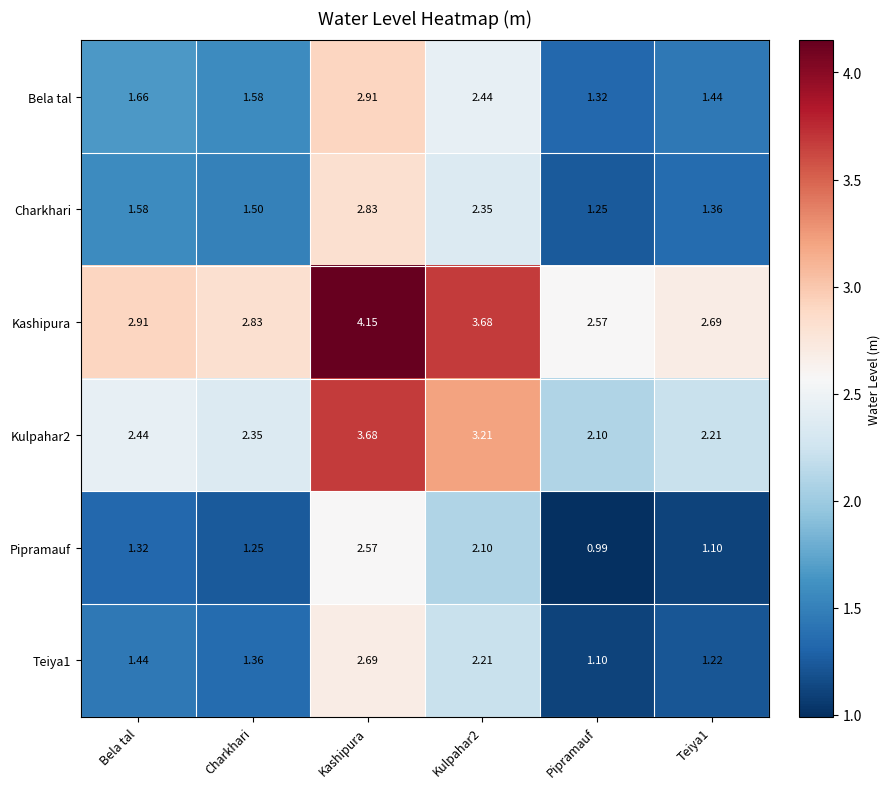

At which label does Kulpahar2 reach its minimum?

Pipramauf